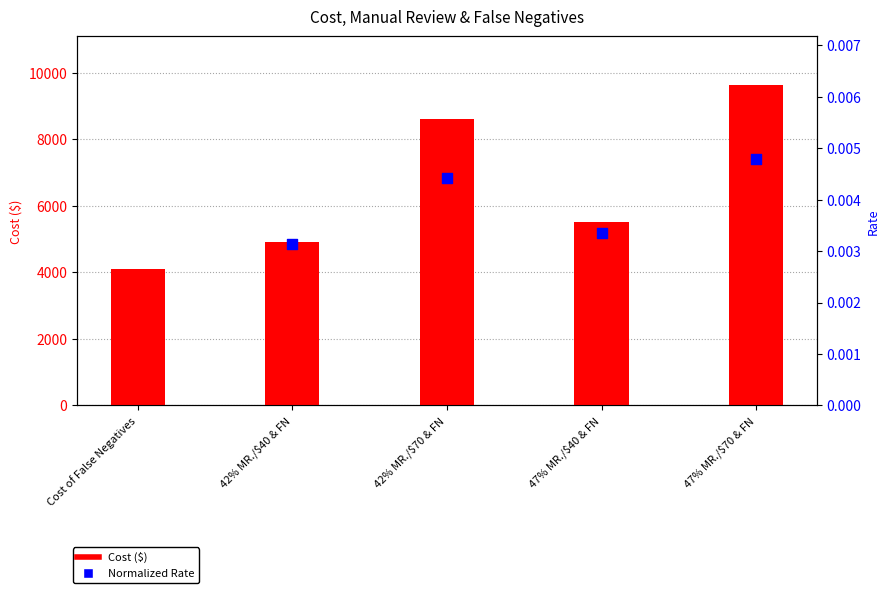

Between 47% MR./$40 & FN and 47% MR./$70 & FN, which is larger?

47% MR./$70 & FN